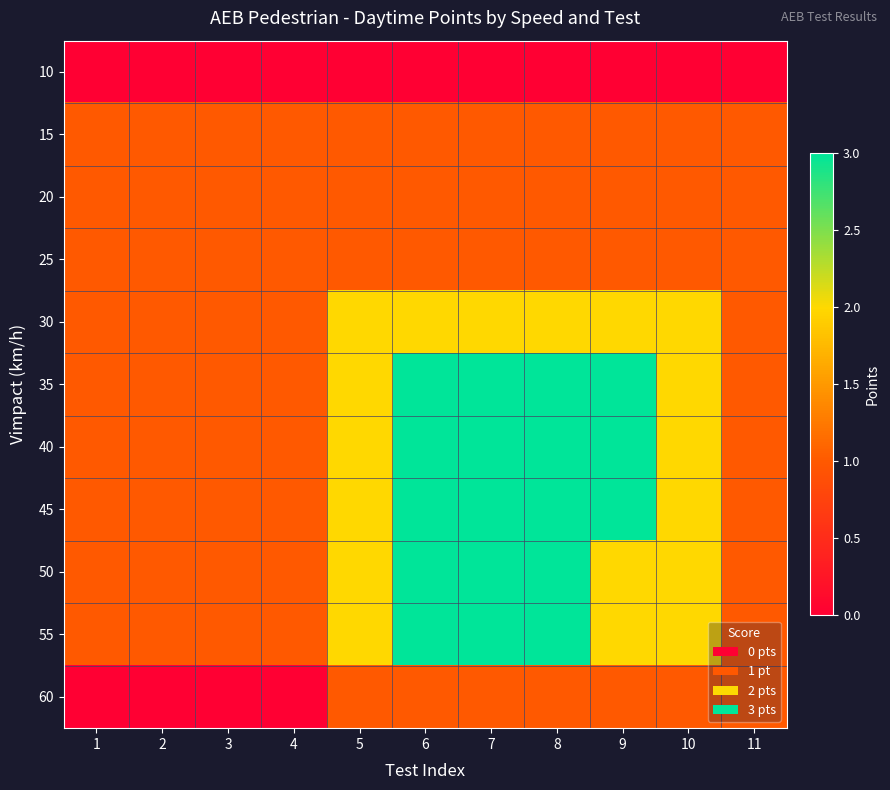

List the series in order of their peak value, highest first.

35, 40, 45, 50, 55, 30, 15, 20, 25, 60, 10